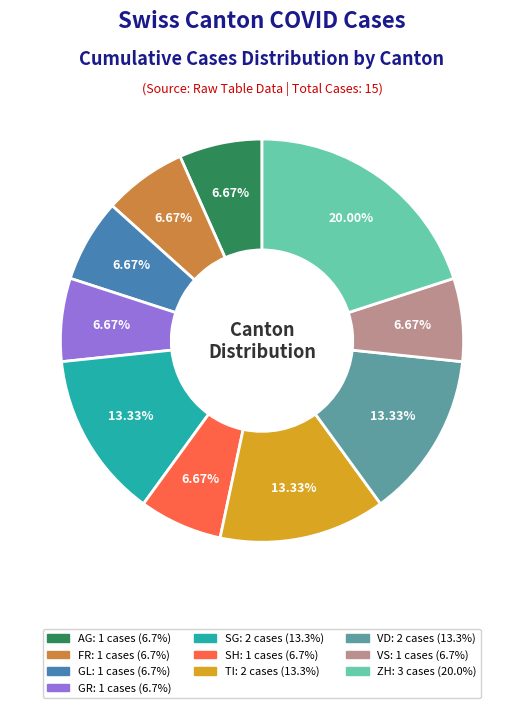

Count the number of slices in the pie.

10